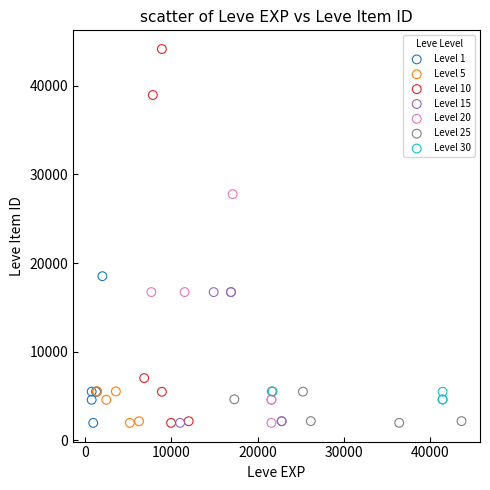

Which series reaches the maximum Y coordinate?

Level 10